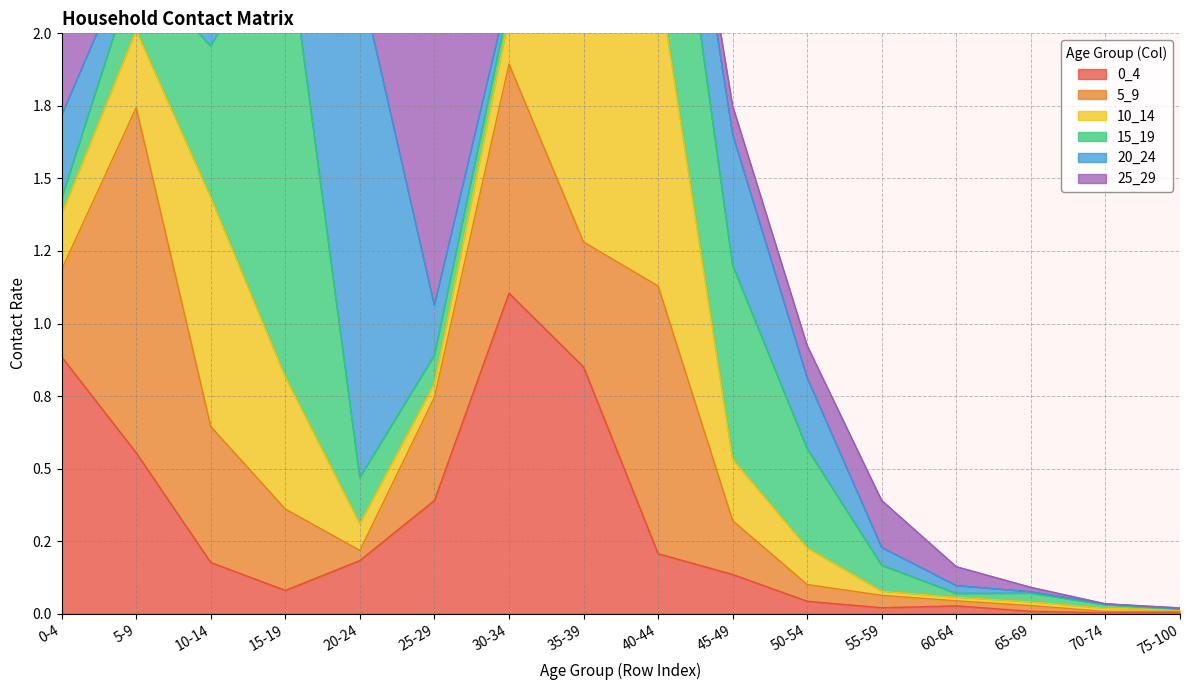

What is the difference between the second highest and minimum values in the 10_14 series?

0.8